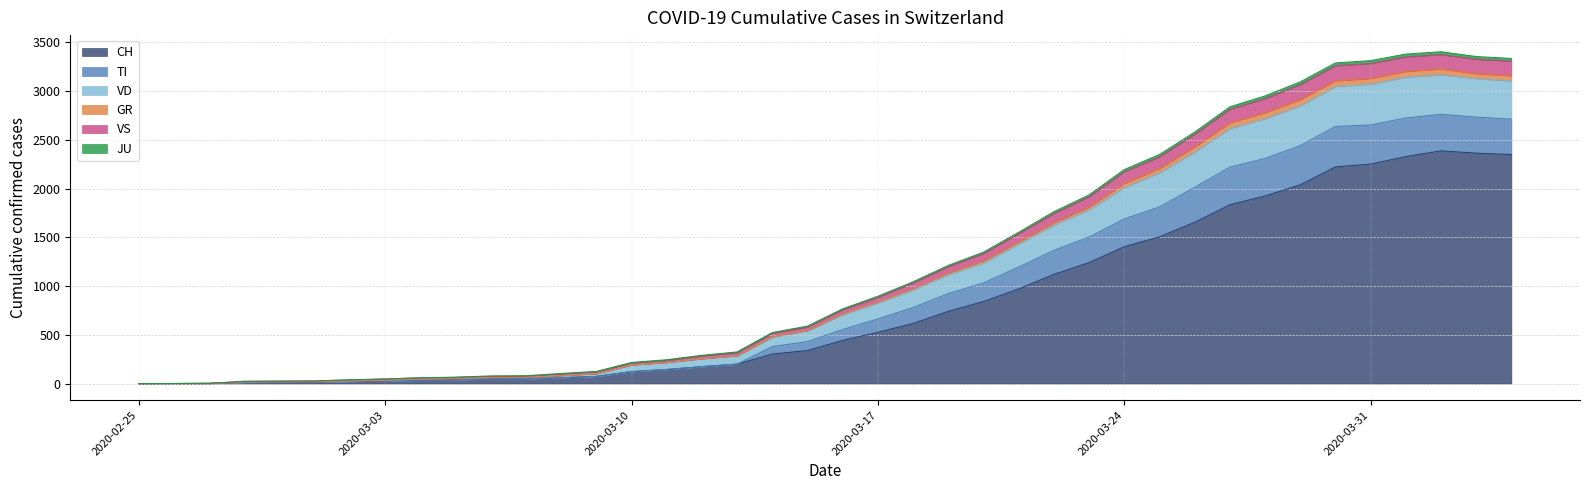

True or false: VD has a value of 1 at 2020-02-26.

True